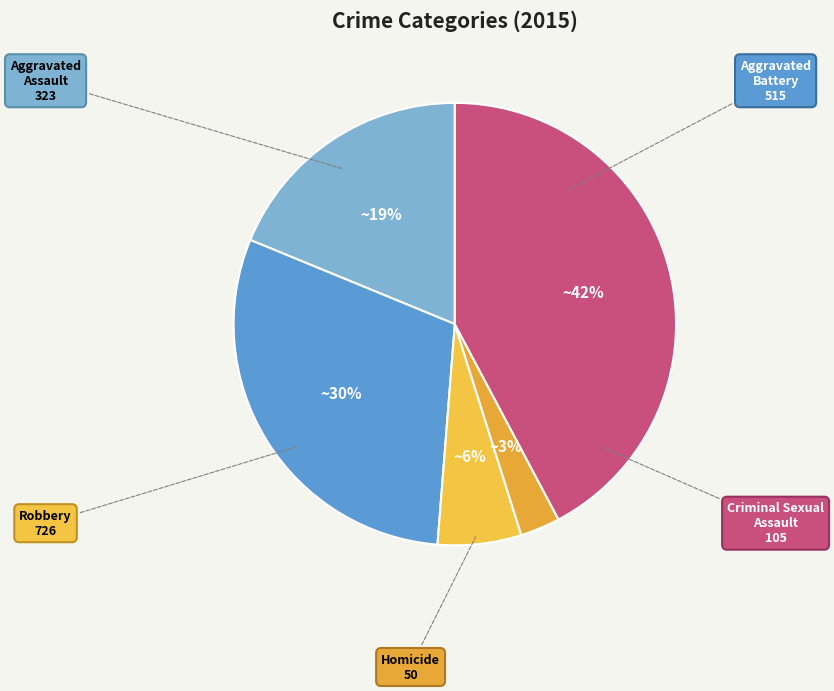

How many segments does this pie chart have?

5